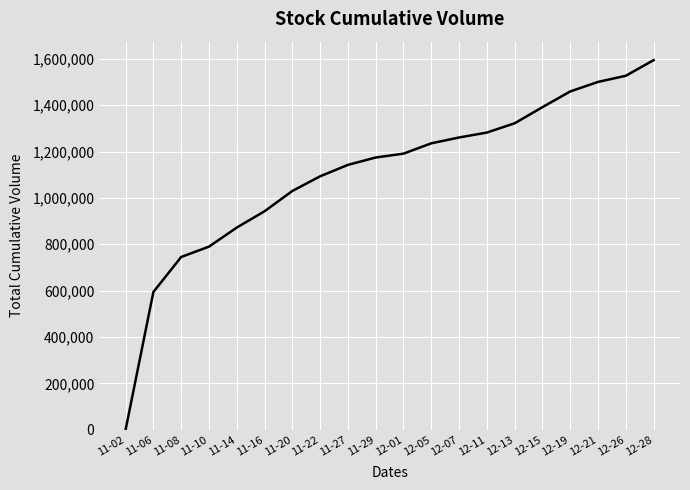

Is it true that the value at 11-16 is 942400?

True